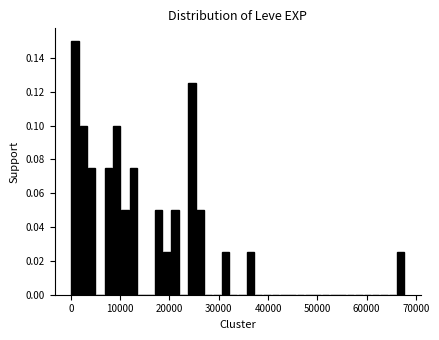

Around what value on the x-axis is the tallest bar? Give the approximate position of its centre, as read against the axis.

1000